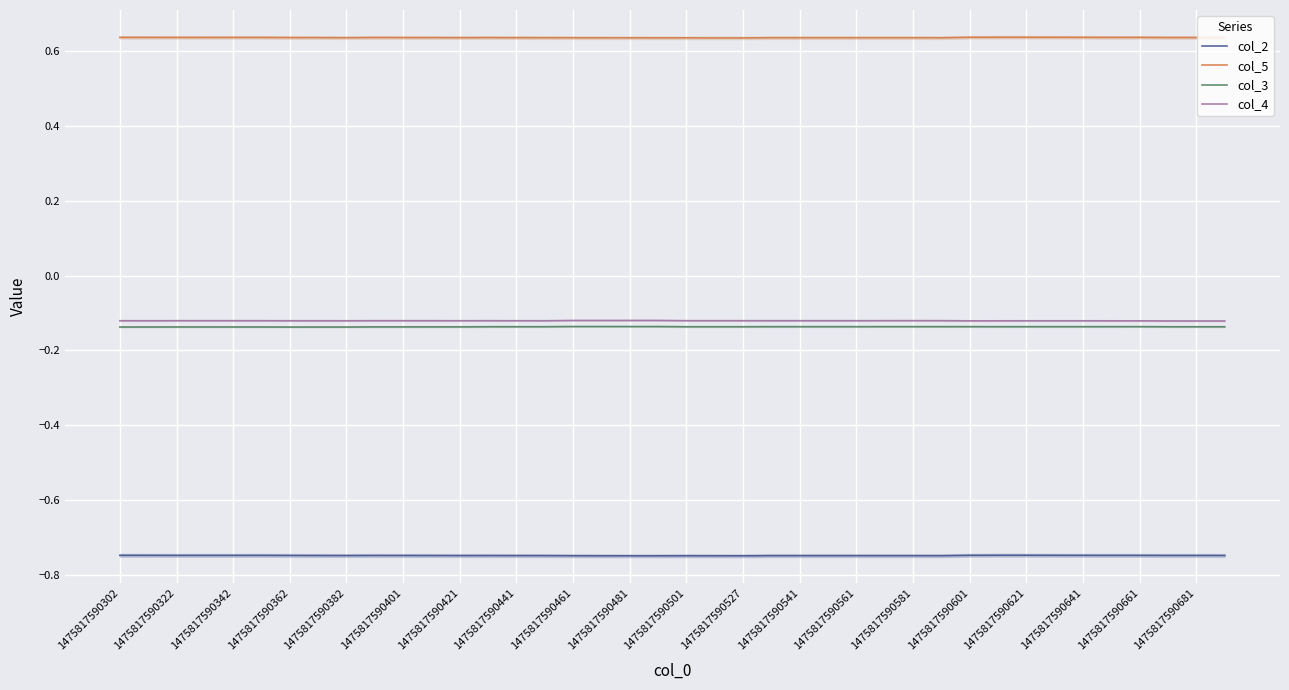

True or false: col_2 and col_5 intersect in this chart.

False